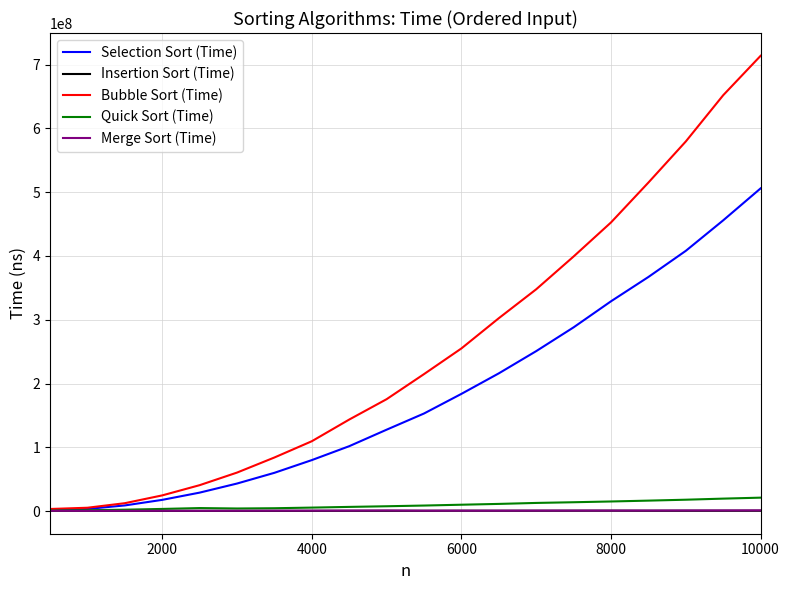

Which series has the largest range (max minus min)?

Bubble Sort (Time)